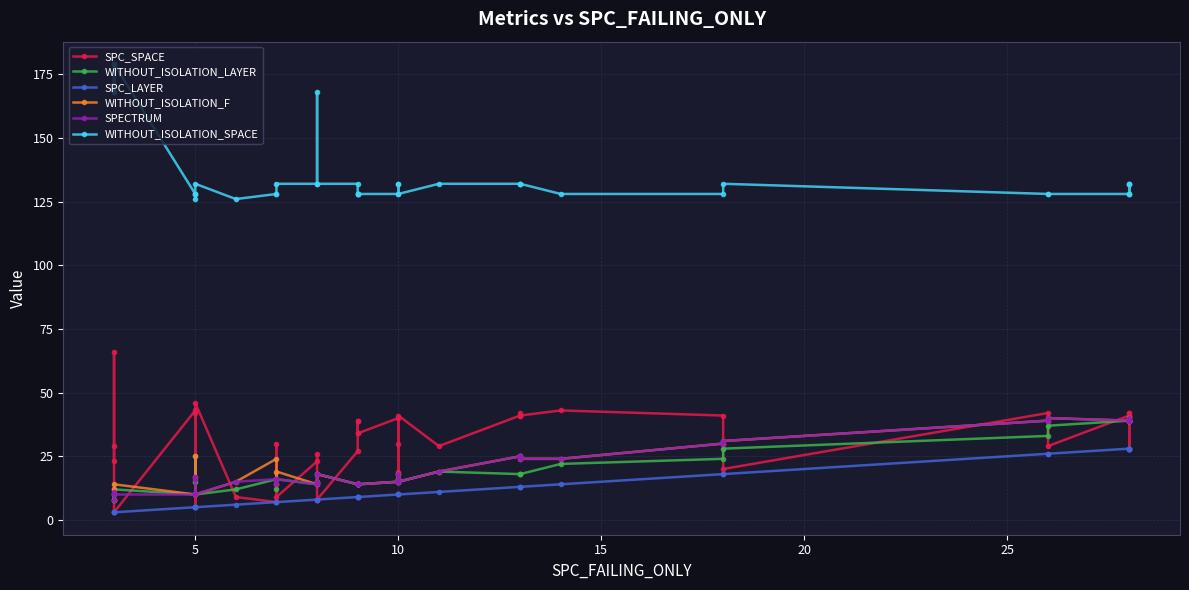

What is the maximum value for SPC_SPACE?

66